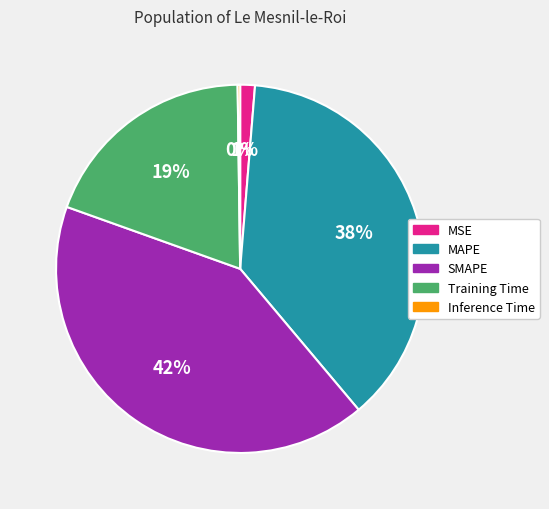

Does any single category account for the majority?

No